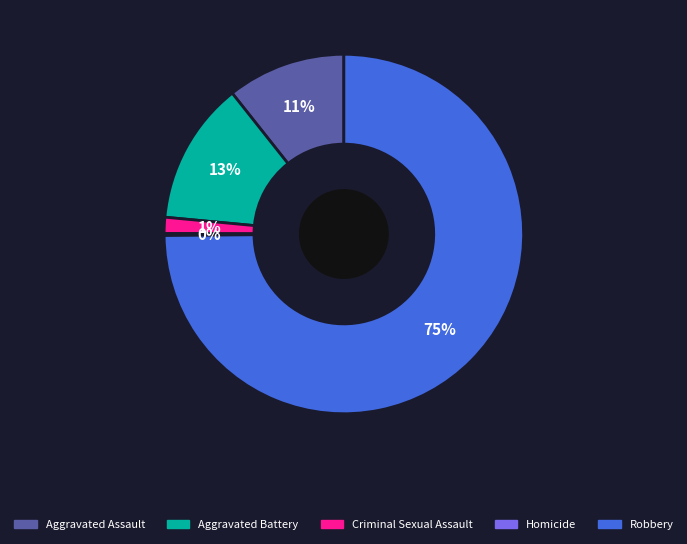

Which category accounts for the majority?

Robbery